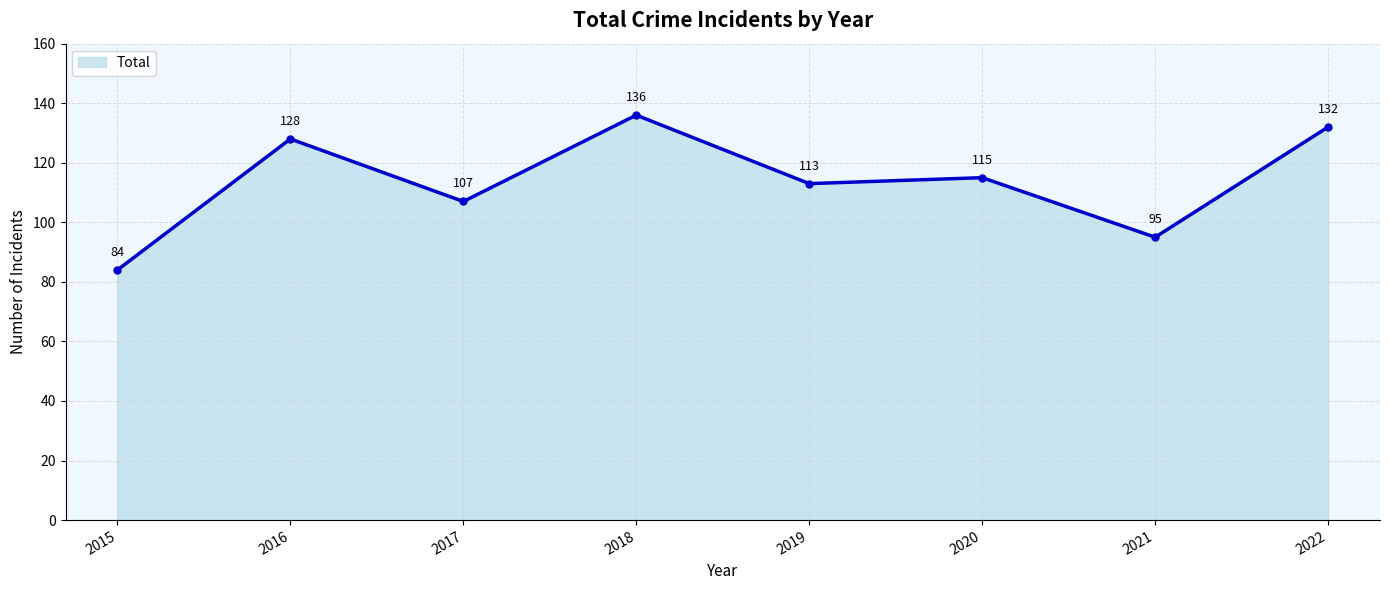

What is the minimum value shown in the chart?

84